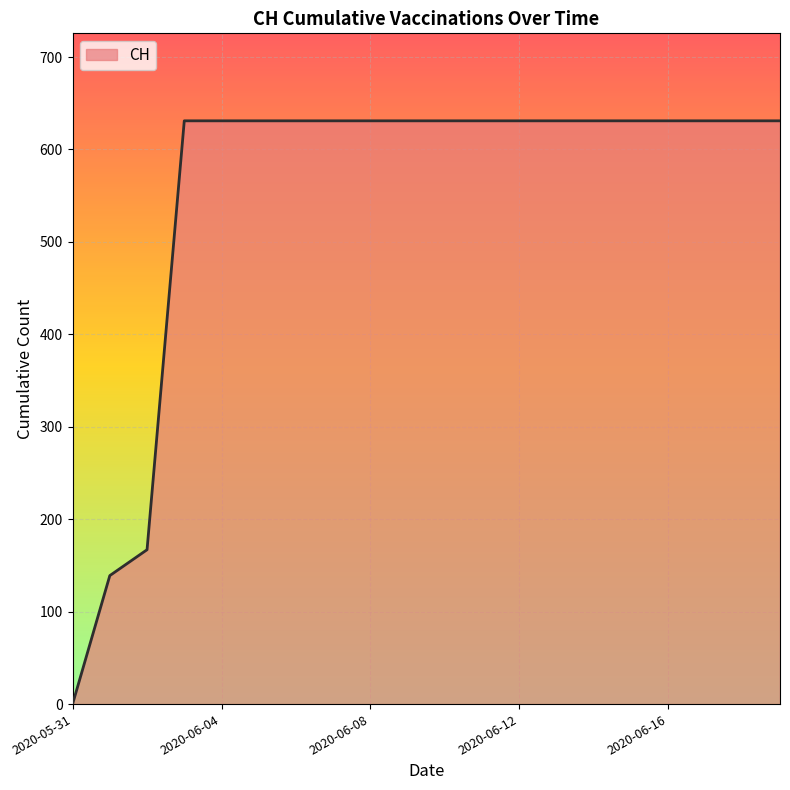

What is the difference between the maximum and minimum values?

631